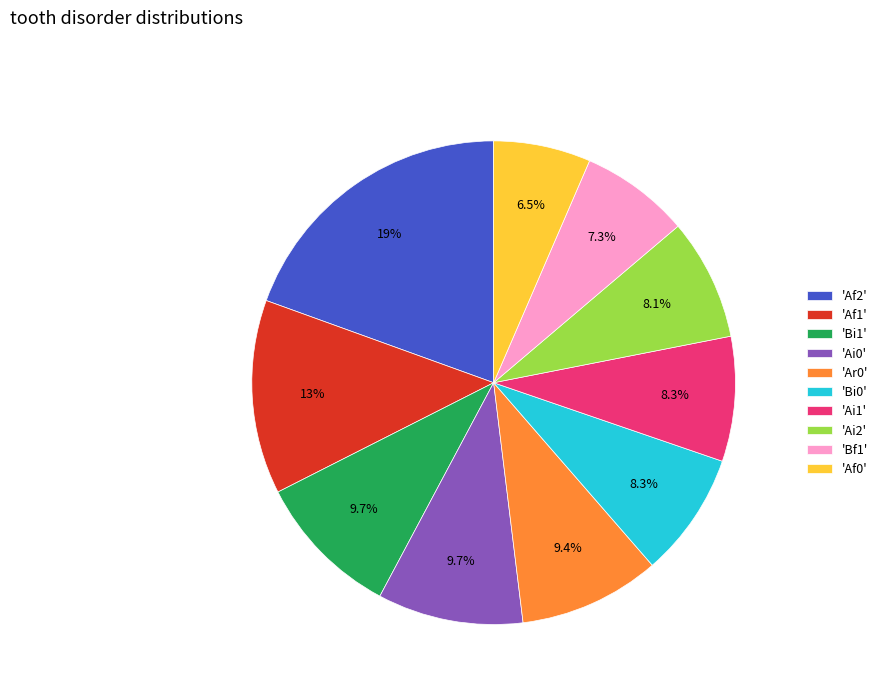

Combined, do 'Af1' and 'Bi0' account for over 50%?

No